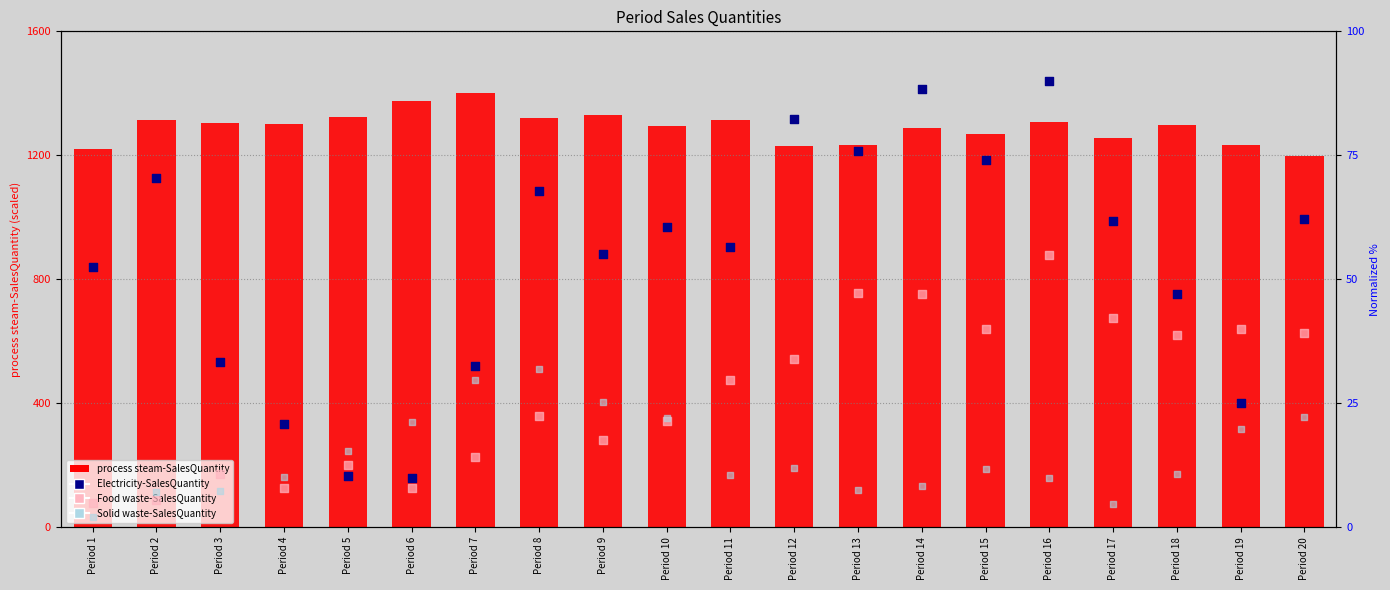

What are all the series names shown in the legend?

process steam-SalesQuantity, Electricity-SalesQuantity, Food waste-SalesQuantity, Solid waste-SalesQuantity